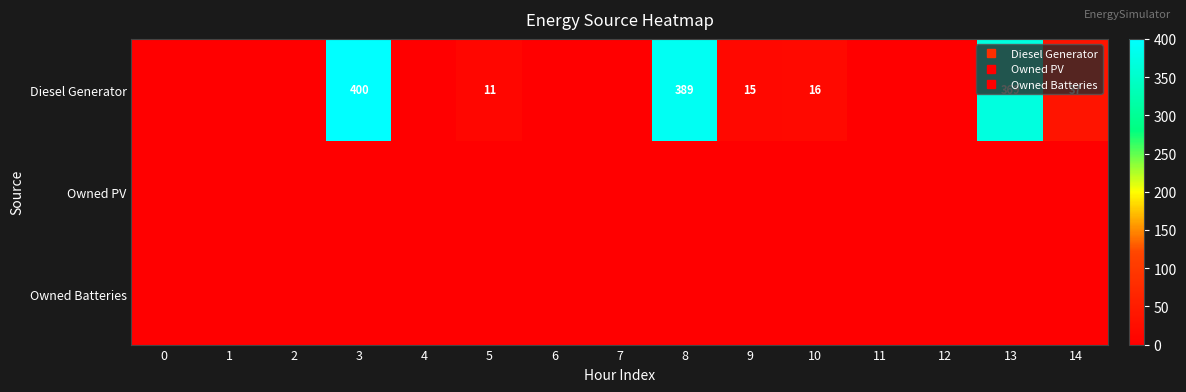

How many series are shown in this chart?

3